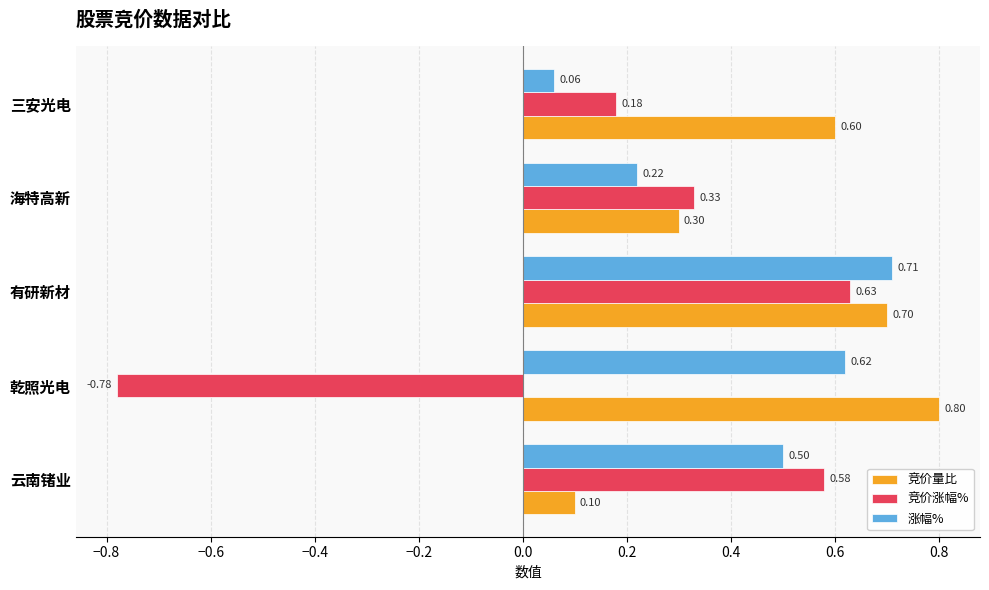

Which series has the largest total across all categories?

竞价量比